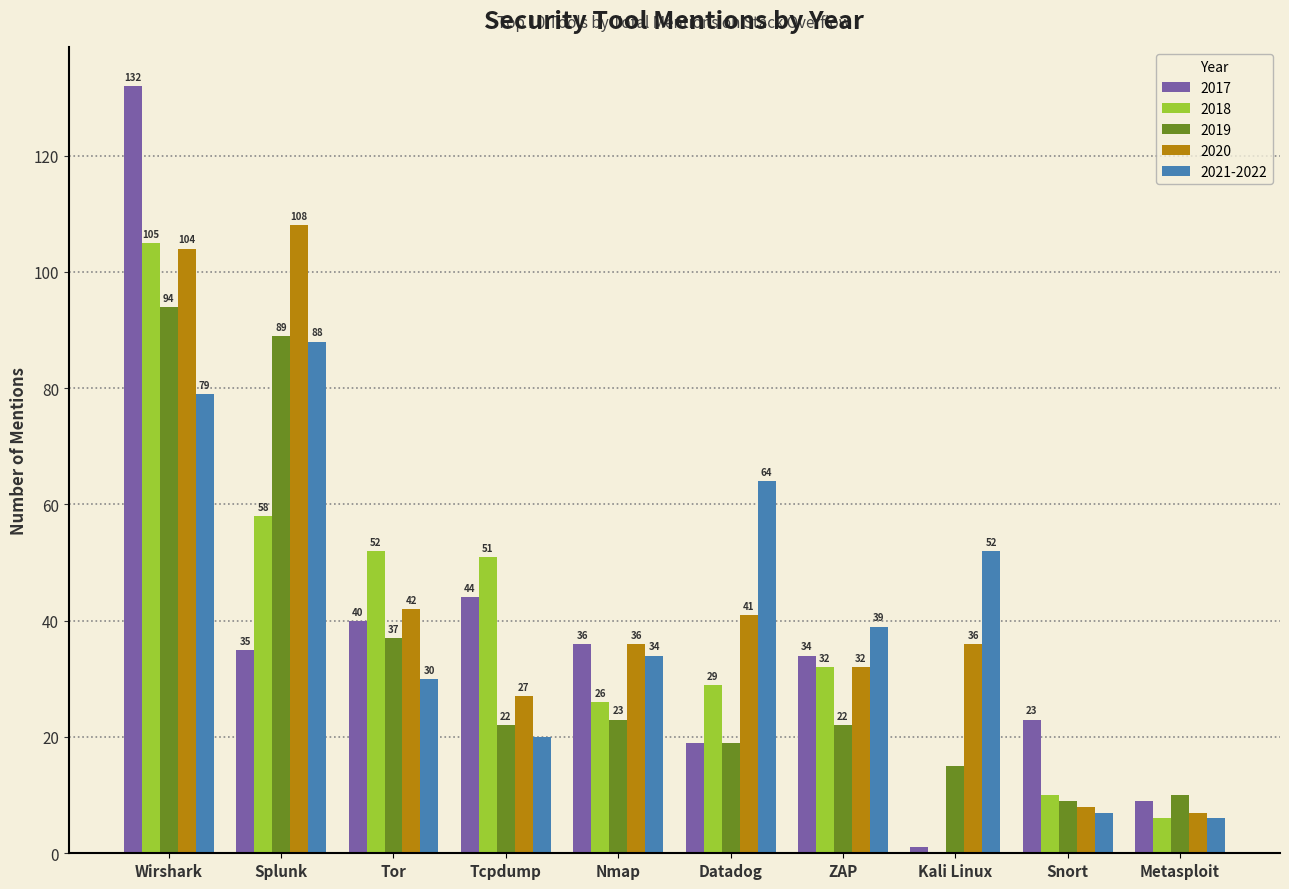

Which series has the largest total across all categories?

2020